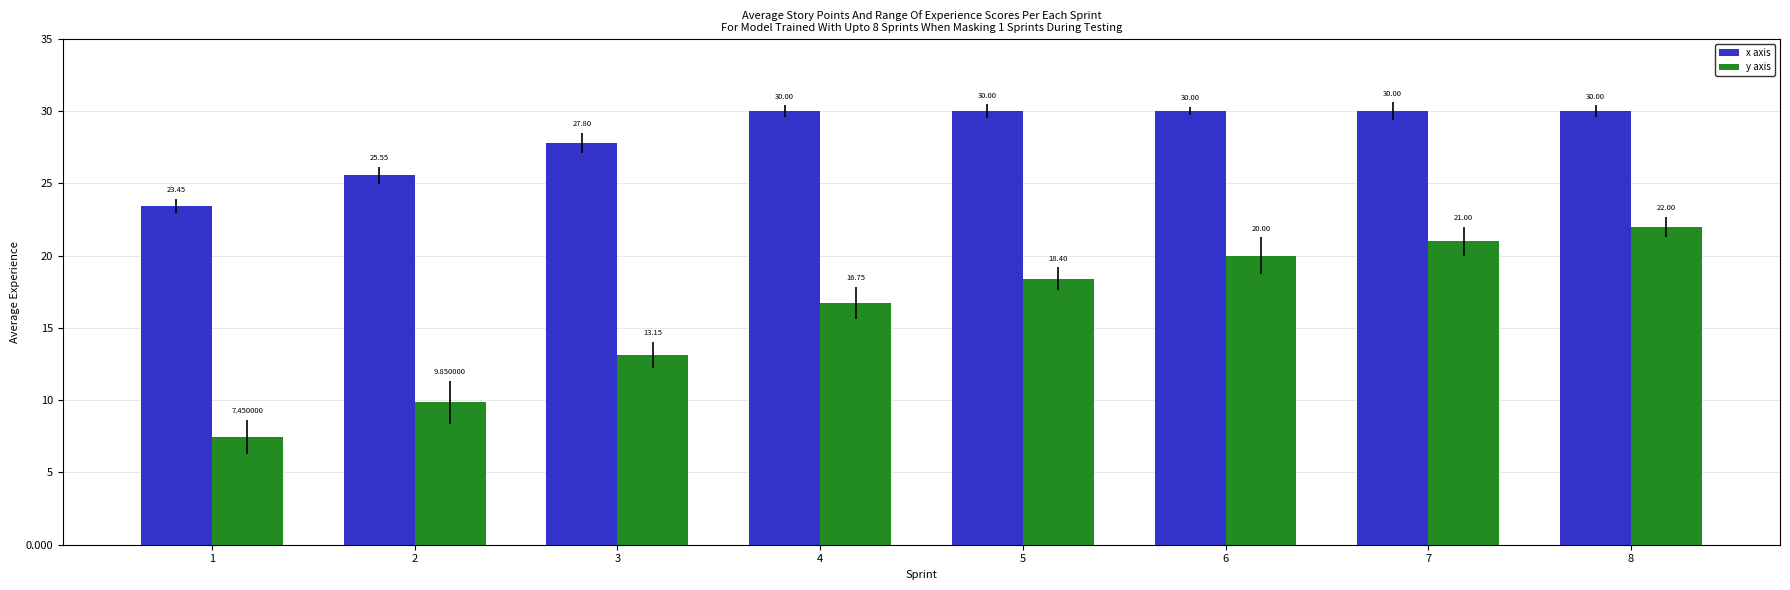

How many groups of bars are there?

8